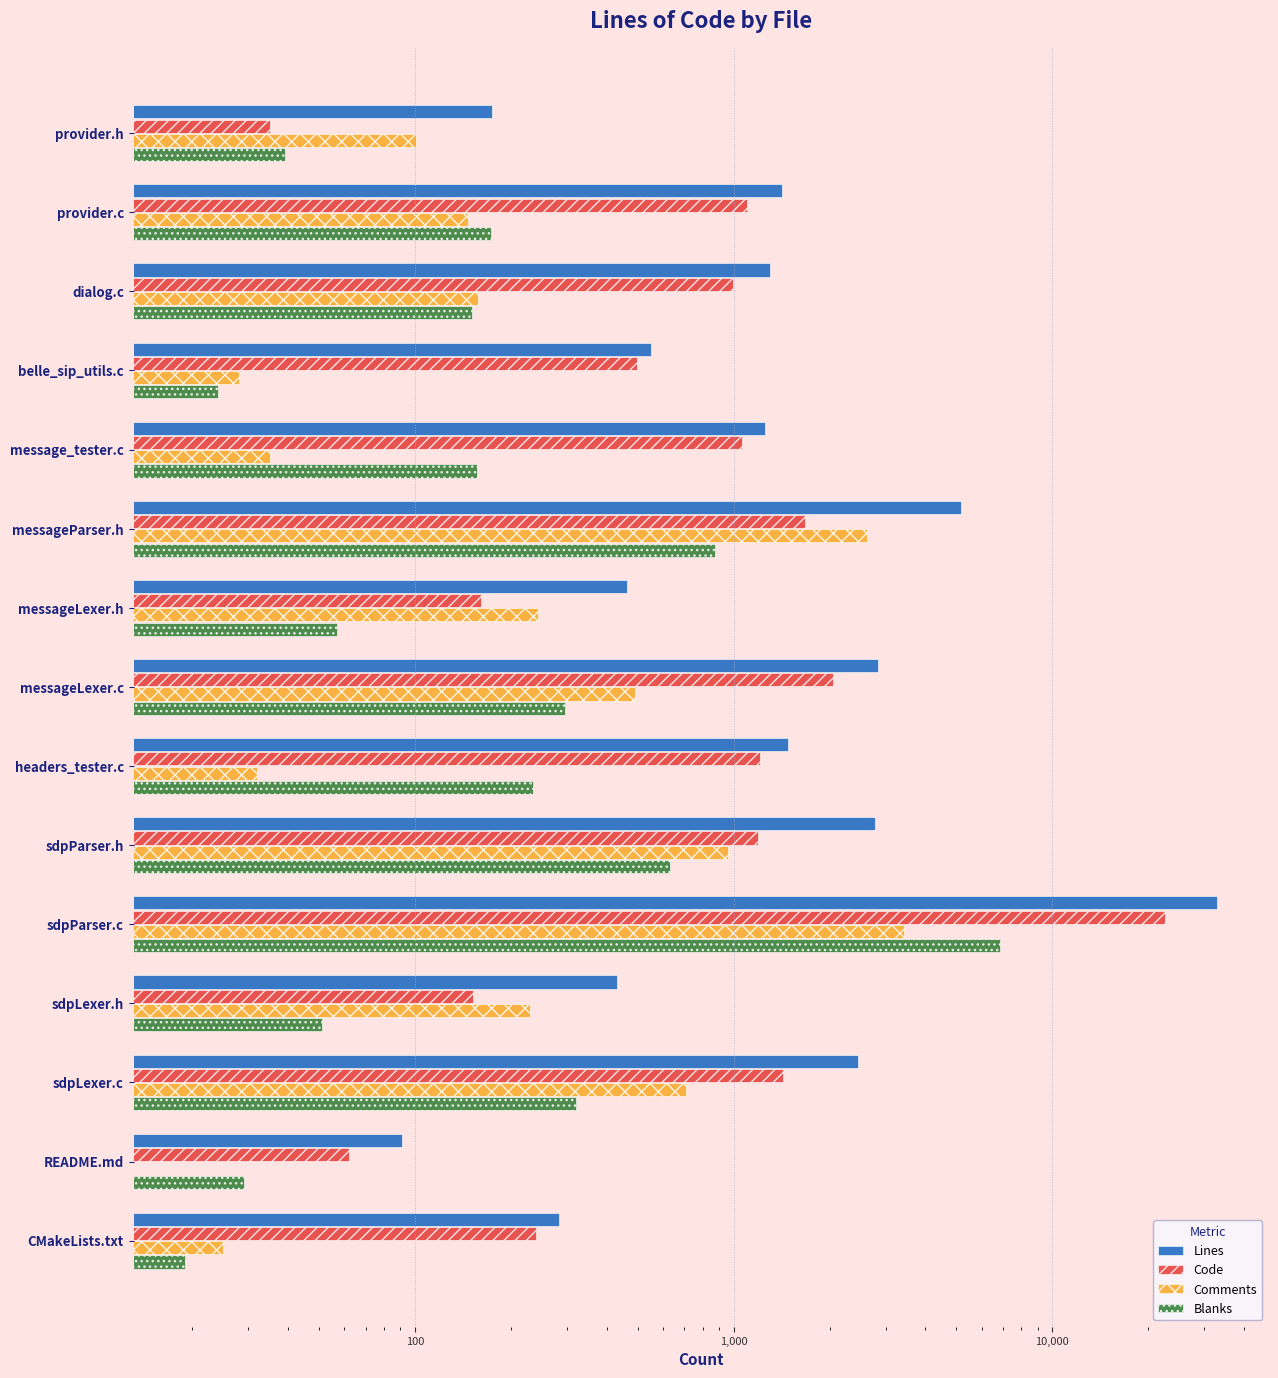

How many distinct data groups are displayed?

4